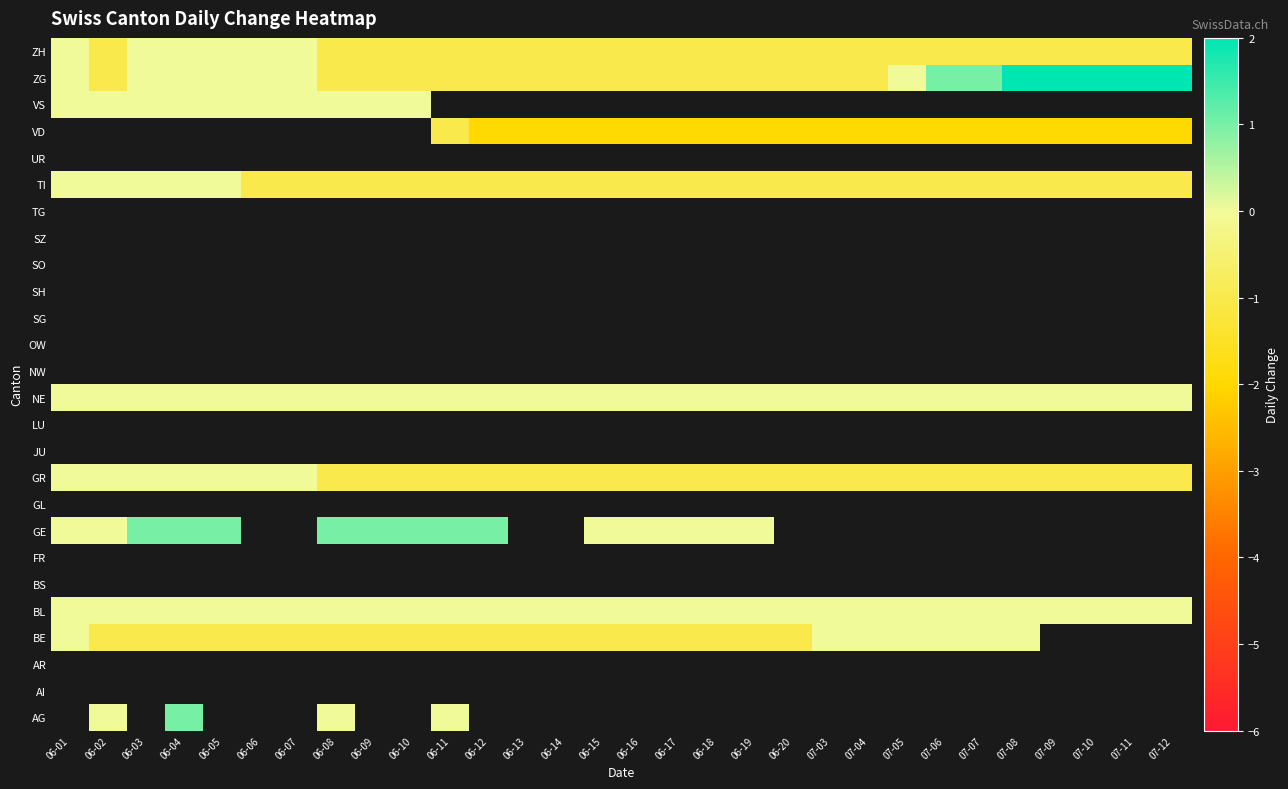

Which category has the lowest value in the GL series?

06-01